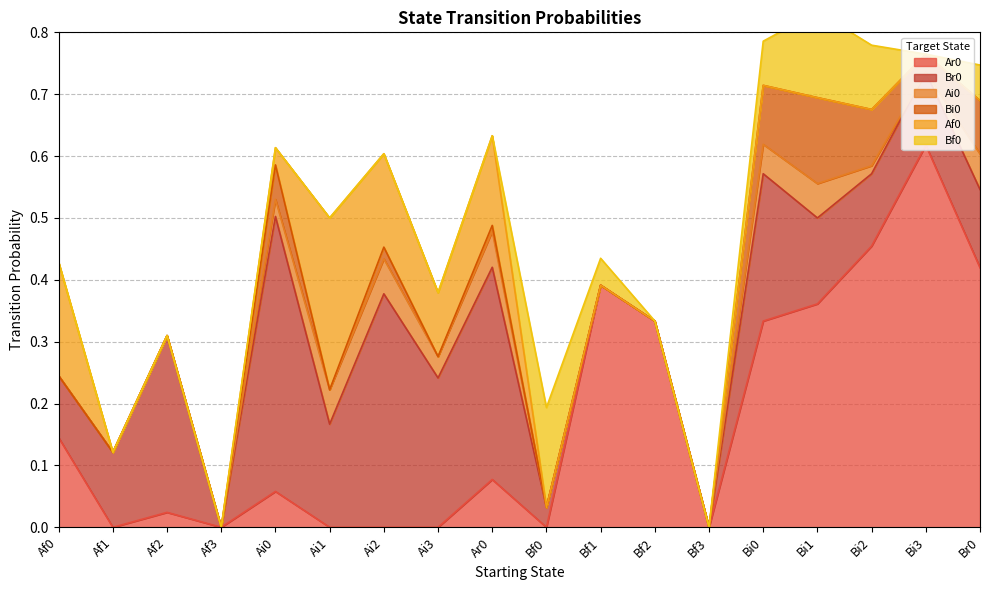

At which label is Br0 closest to 0?

Af3